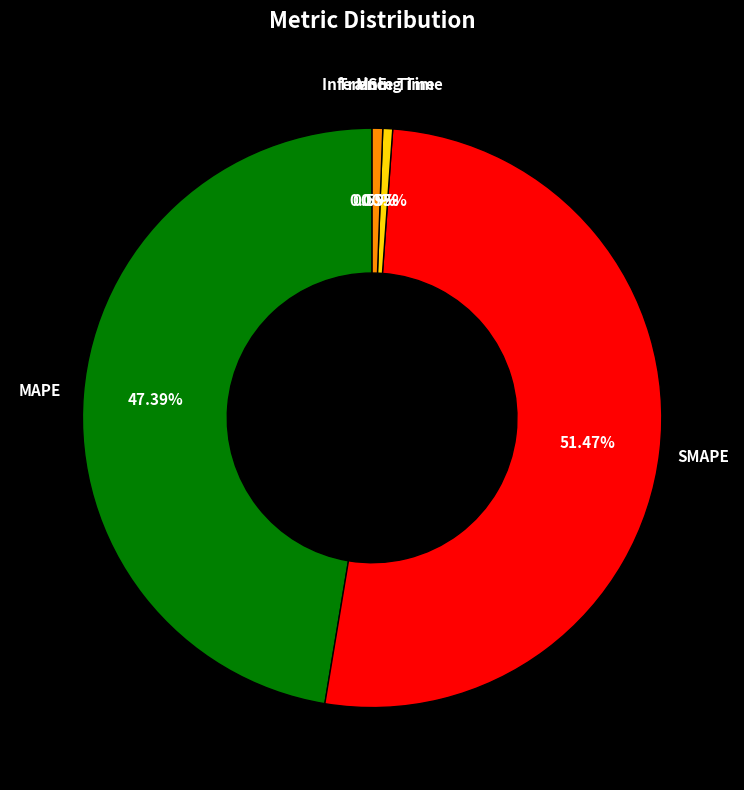

Which category has the biggest portion of the pie?

SMAPE